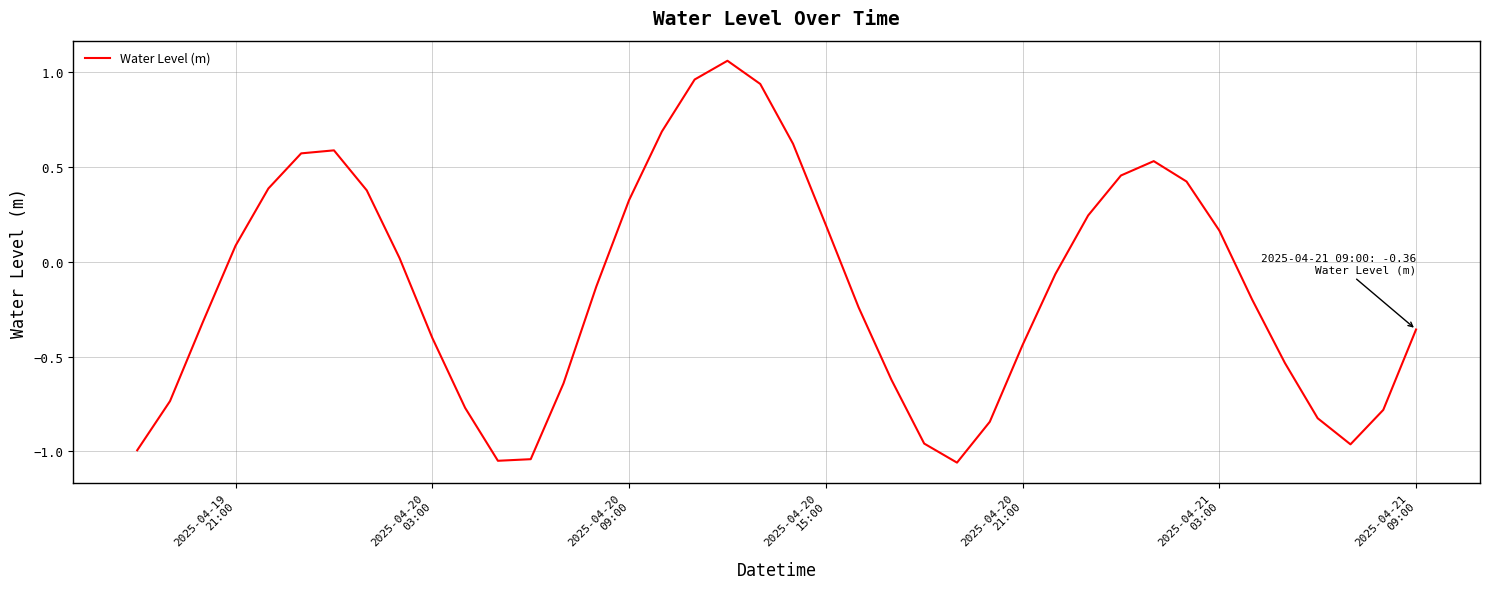

True or false: there are more than 0 points higher than both neighbors.

True